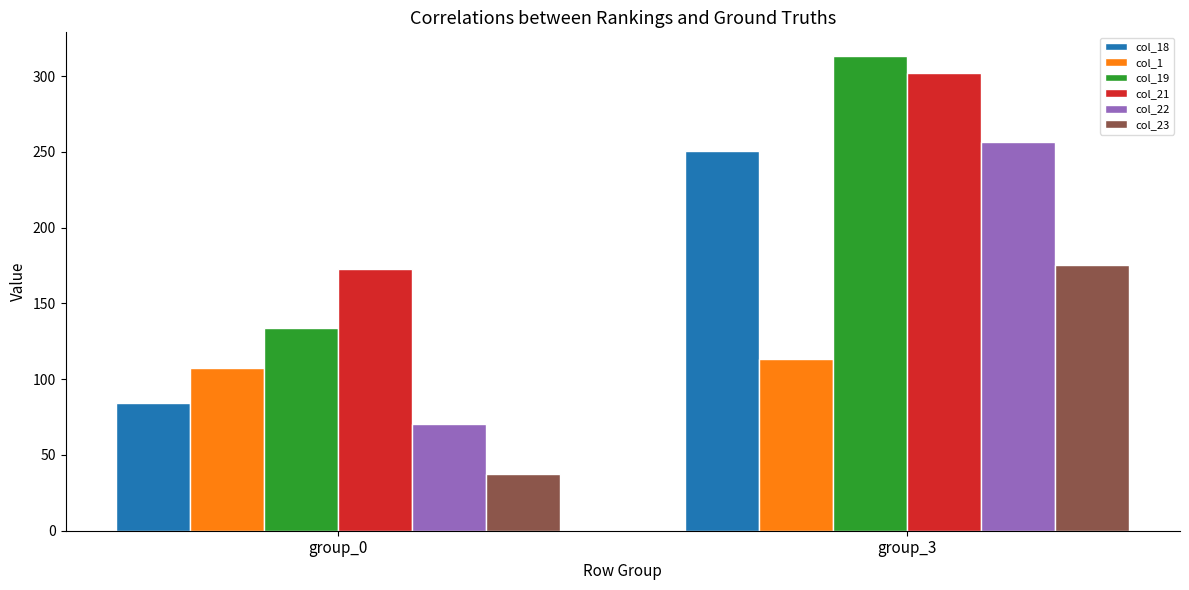

What is the sum of the col_18 values at group_3 and group_0?

335.1